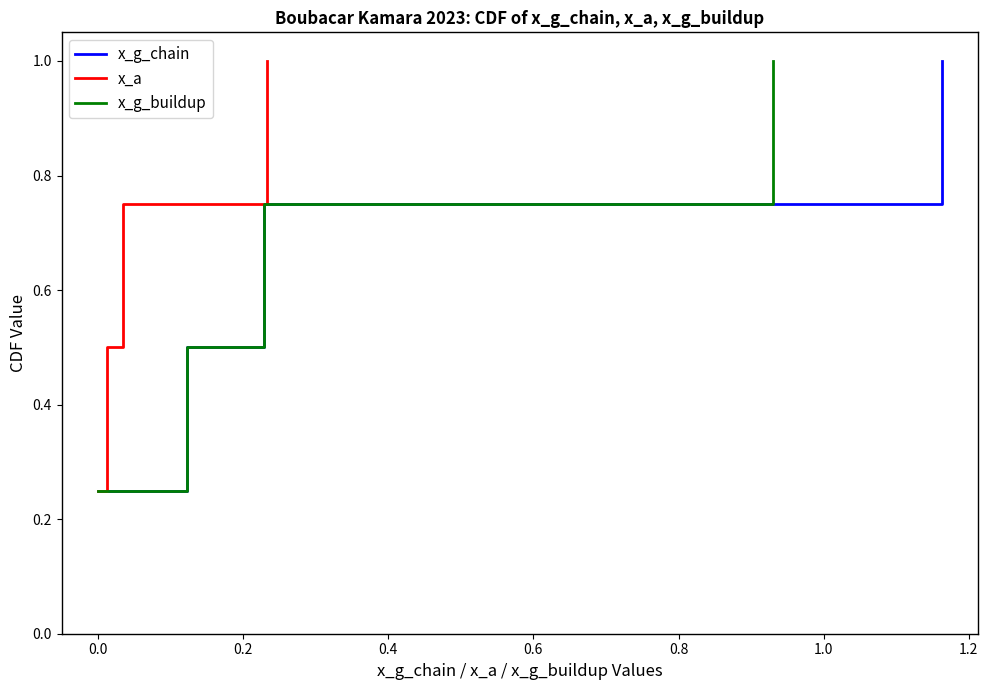

How many series are shown in this chart?

3